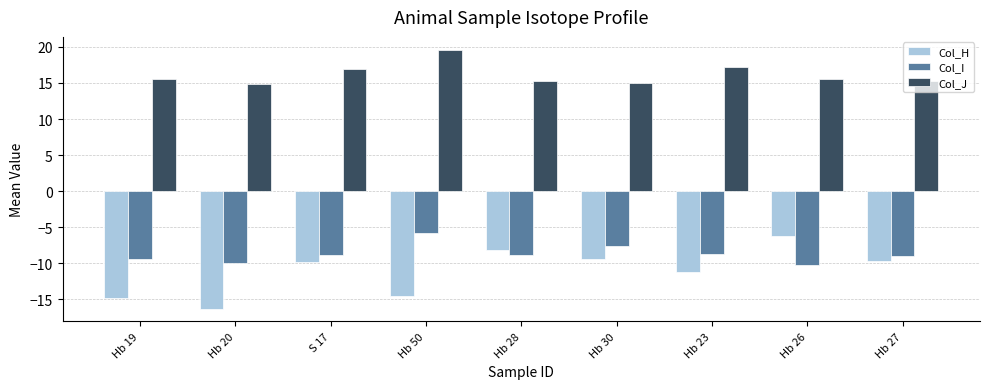

Rank the series at Hb 26 from highest to lowest value.

Col_J, Col_H, Col_I